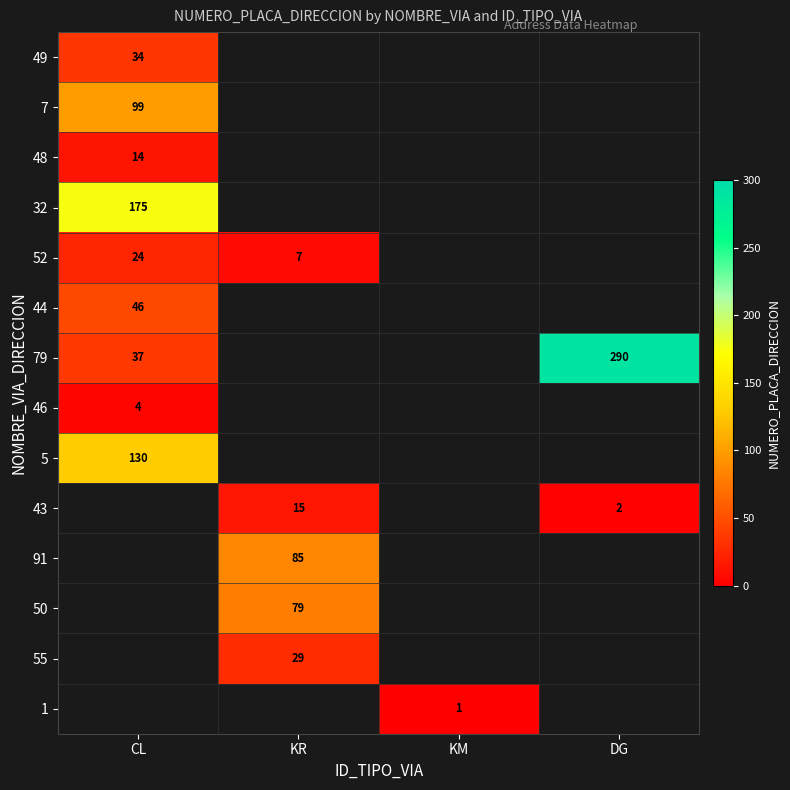

The value of 5 at CL is 130. True or false?

True